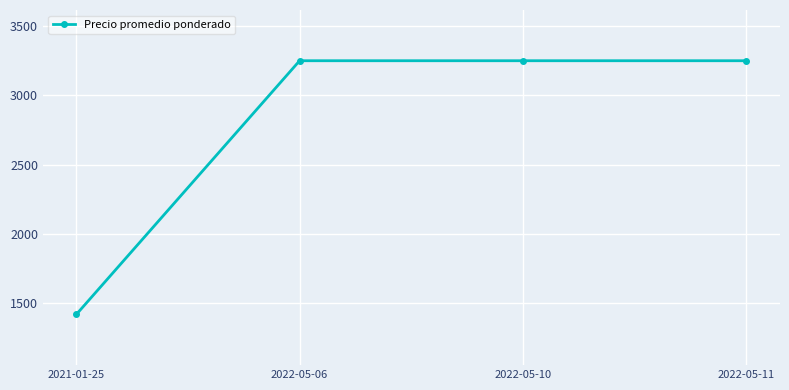

Is this an area chart (filled region under the line)?

No